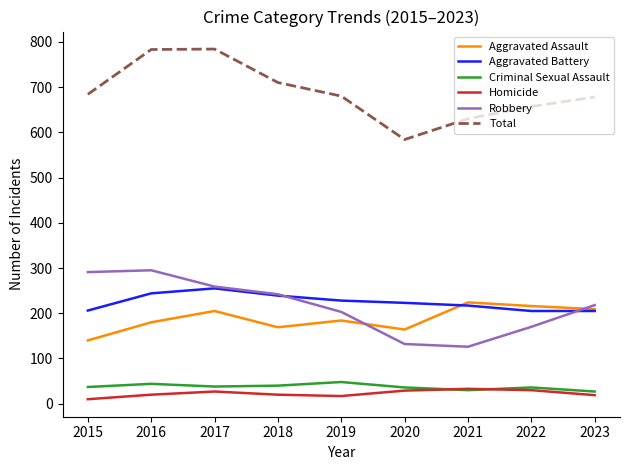

What is the total value across all series at 2021?

1260